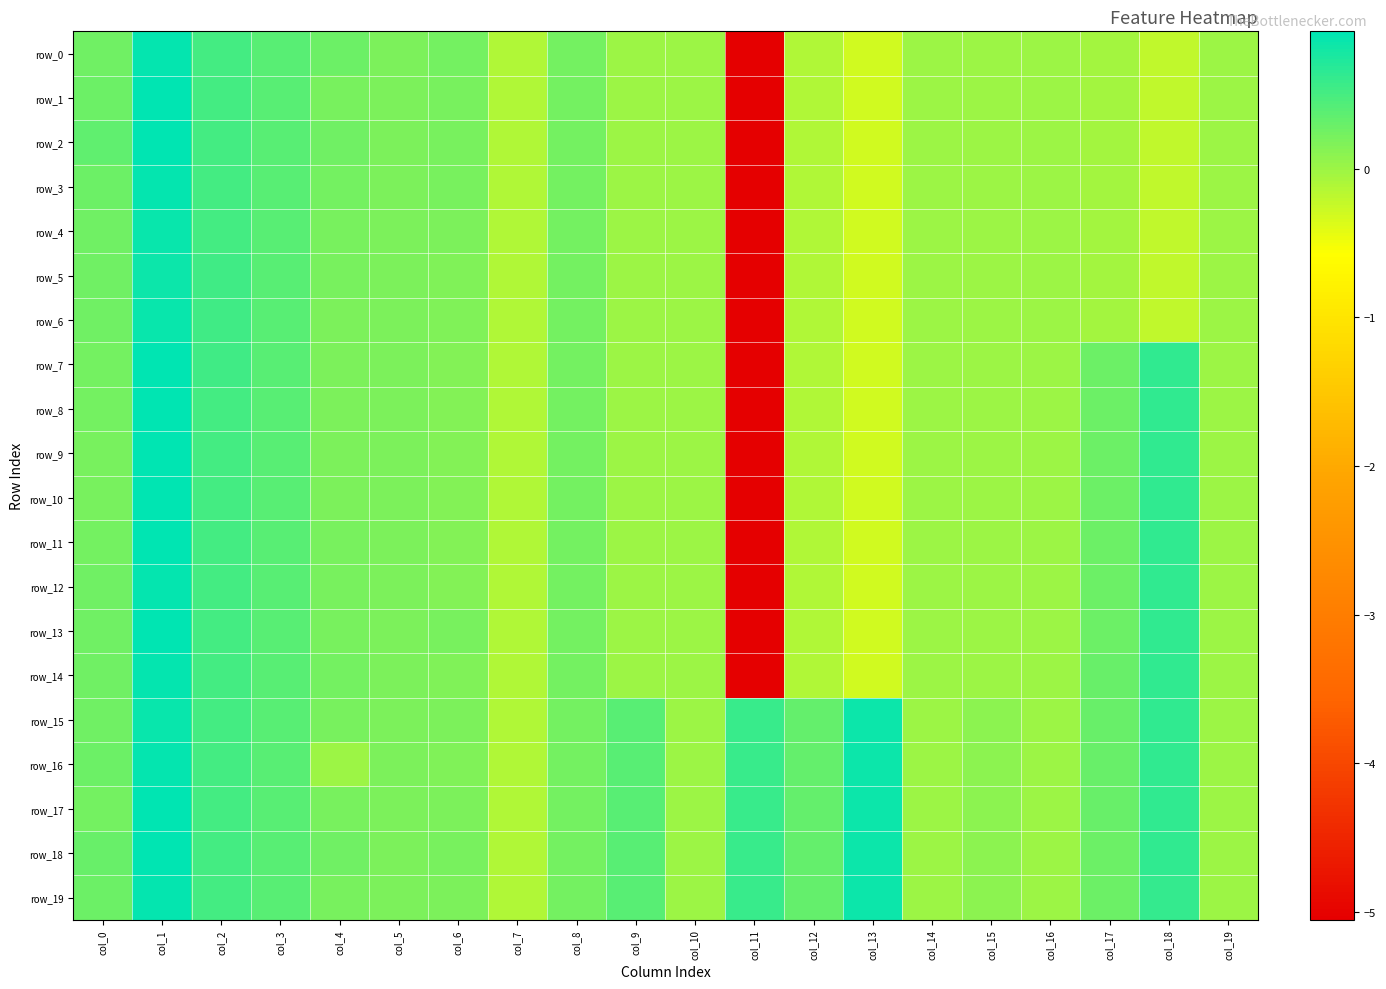

The value of row_15 at col_15 is 0.1. True or false?

True